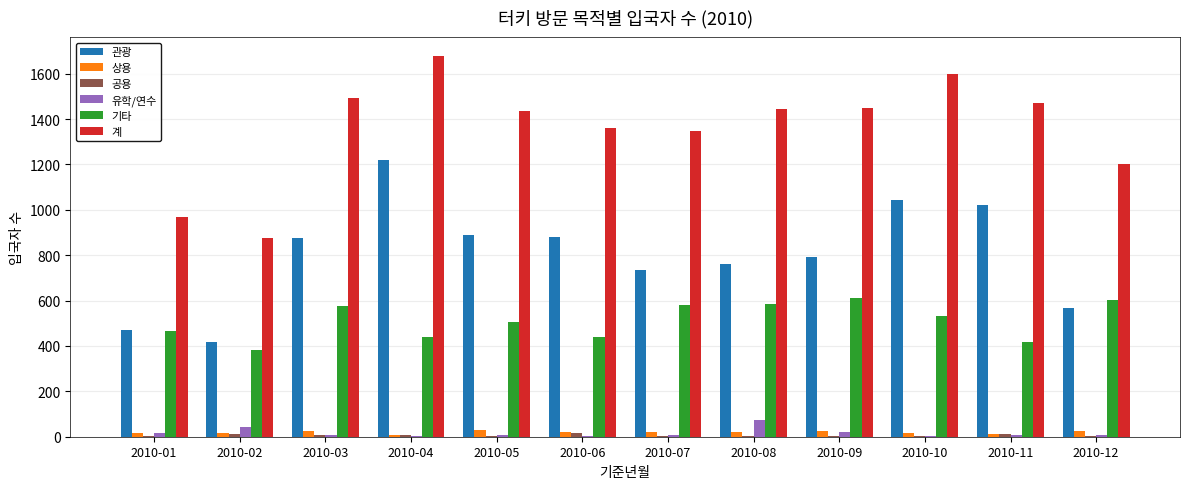

How many groups of bars are there?

12